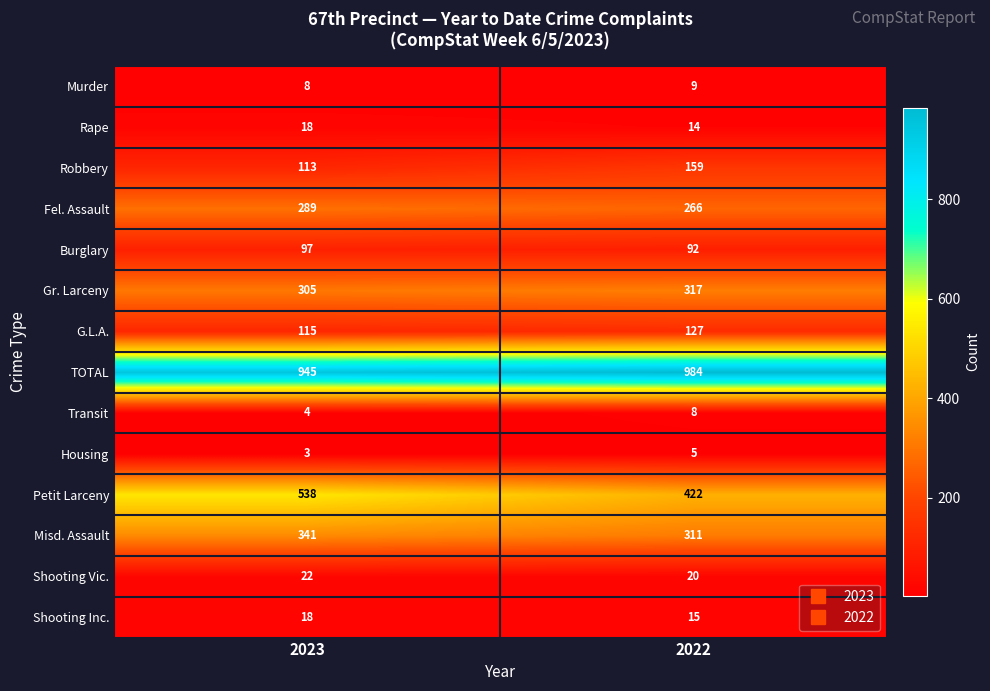

Which label corresponds to the smallest value in the chart?

2023